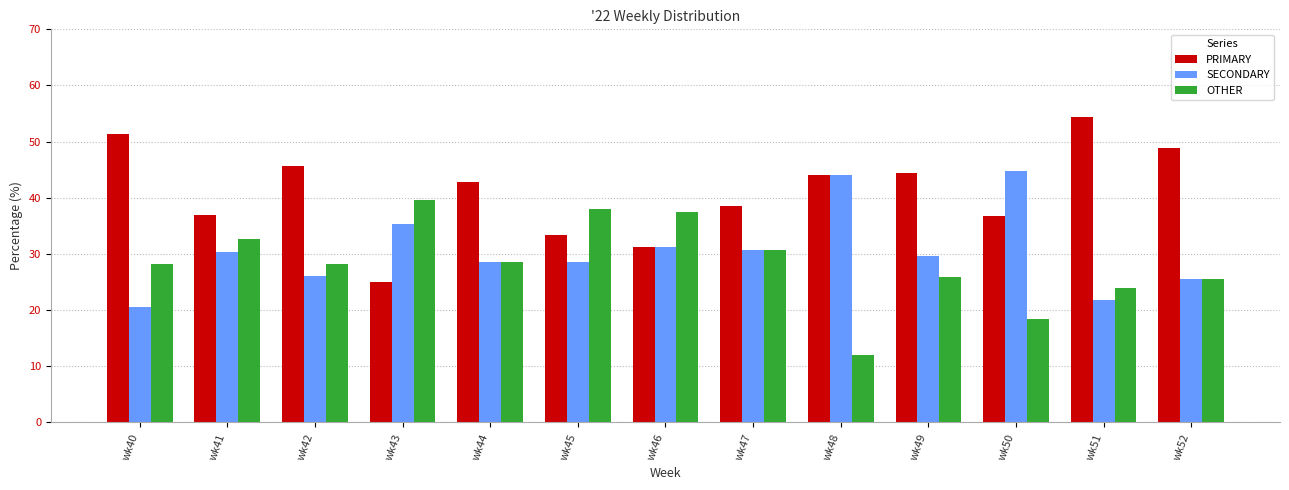

What is the spread (max minus min) of values at wk52?

23.4